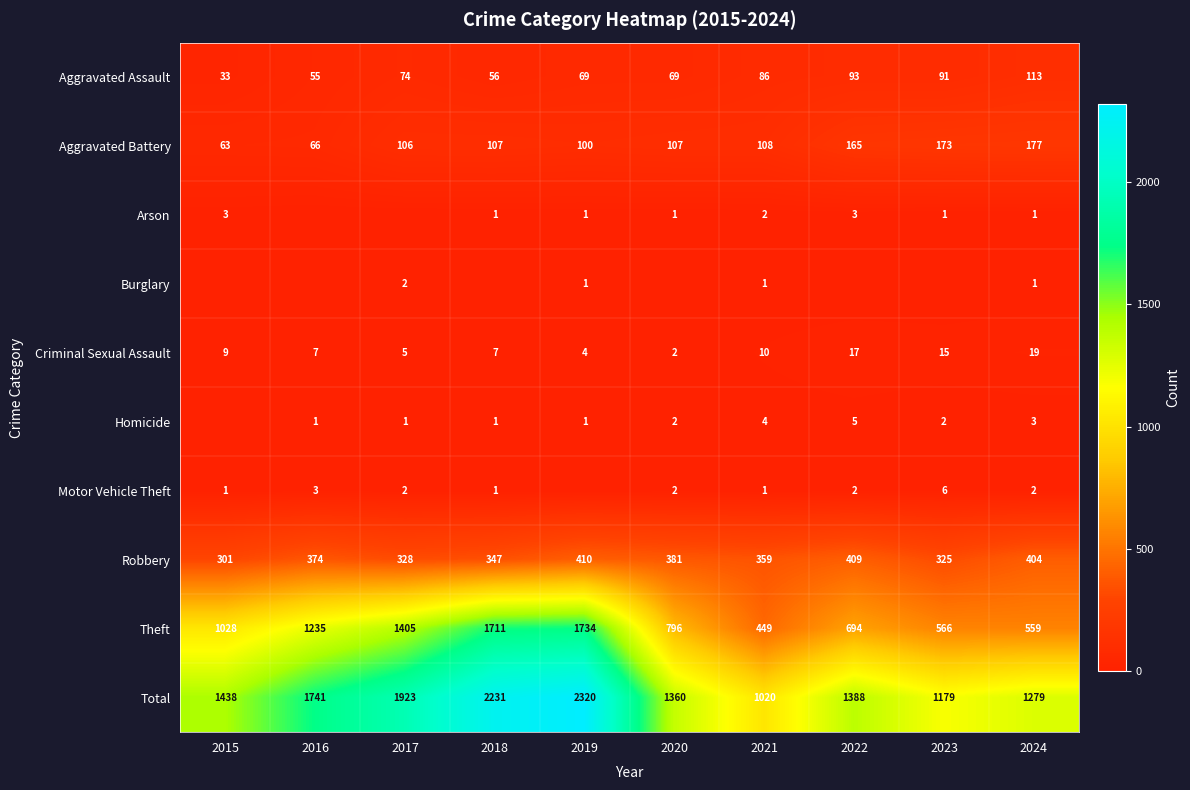

Between 2015 and 2019, which is larger?

2019